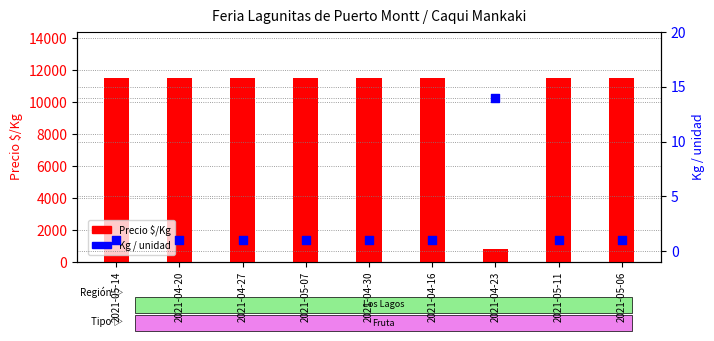

At which category is the sum across all series the highest?

2021-05-14